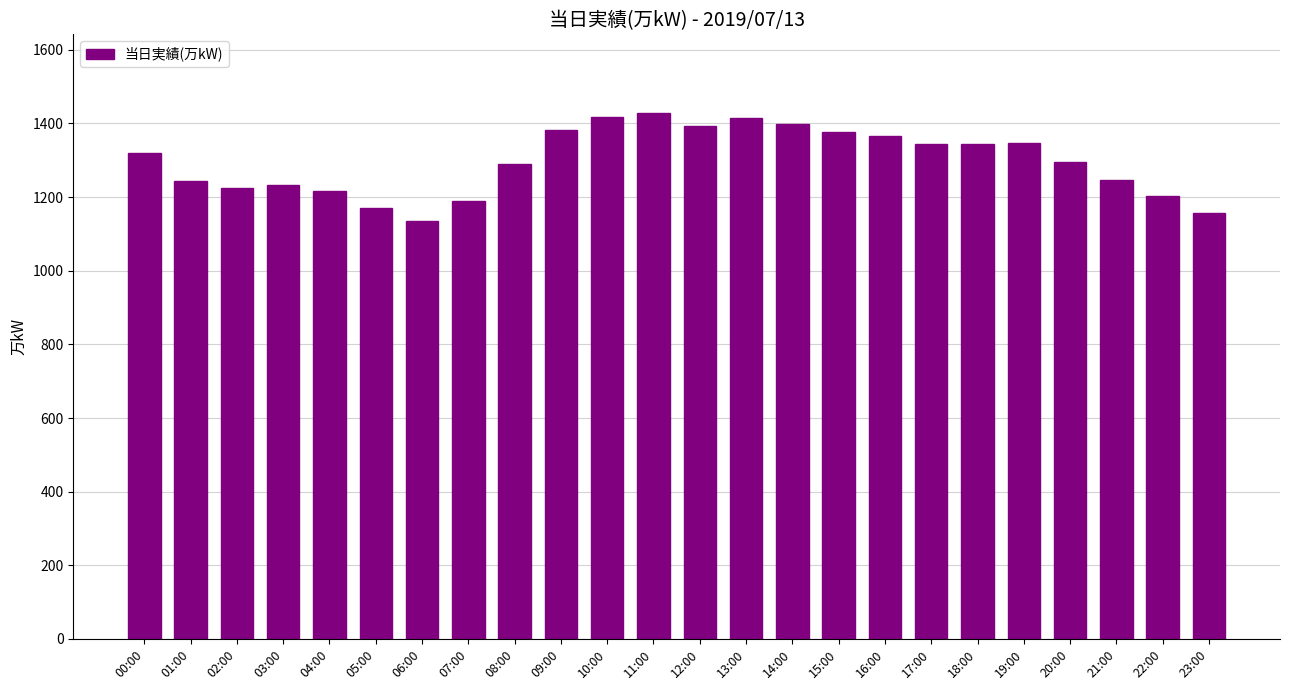

What is the minimum value shown in the chart?

1135